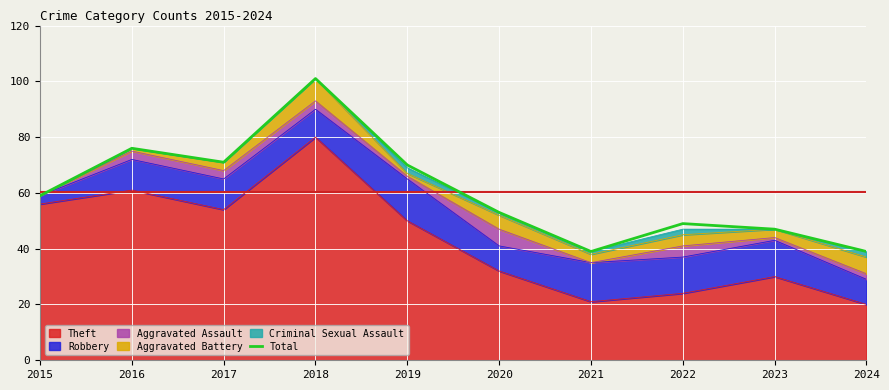

What is the change in value from 2015 to 2023?

-12